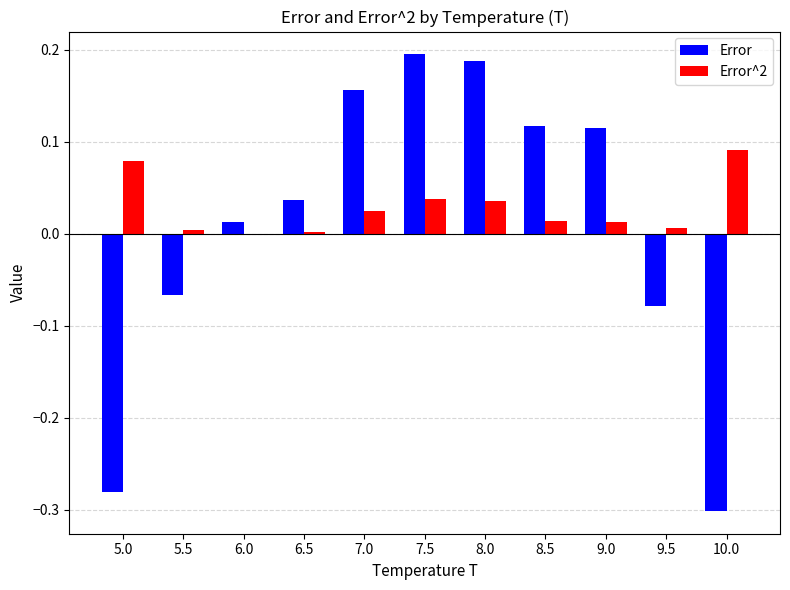

True or false: Error^2 has a value of 0.0 at 7.5.

True